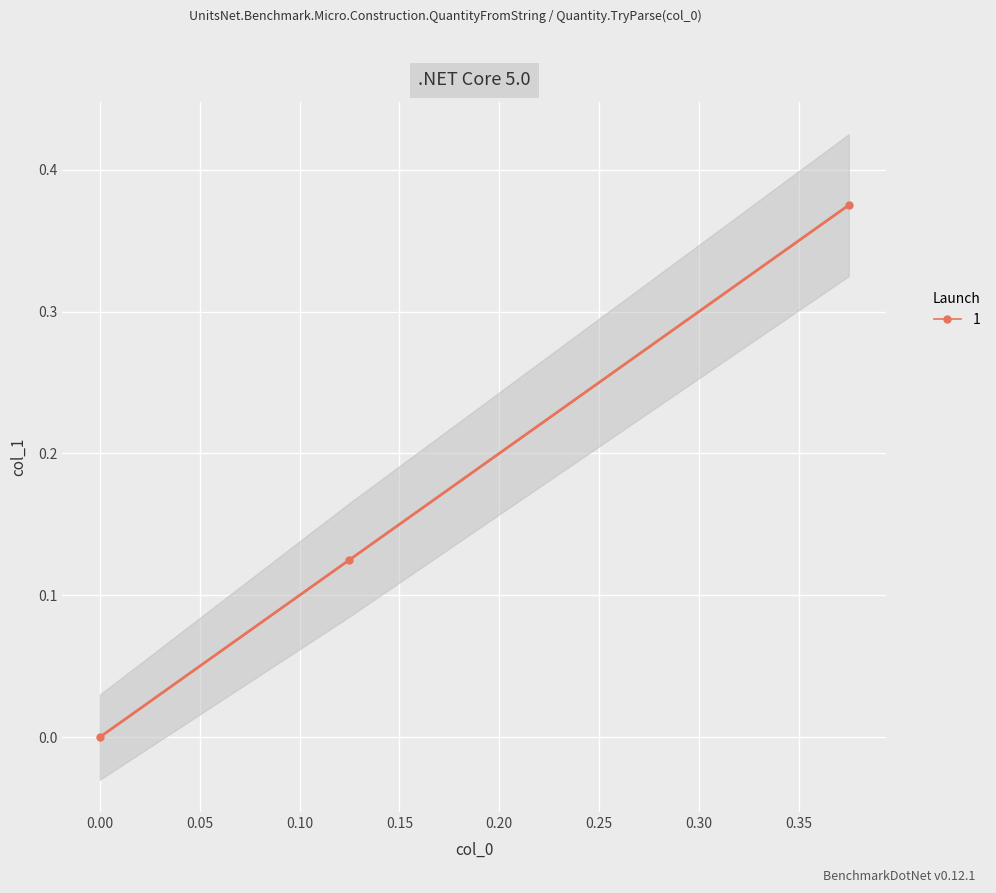

Is it true that the value at 0.375 is 0.2?

False